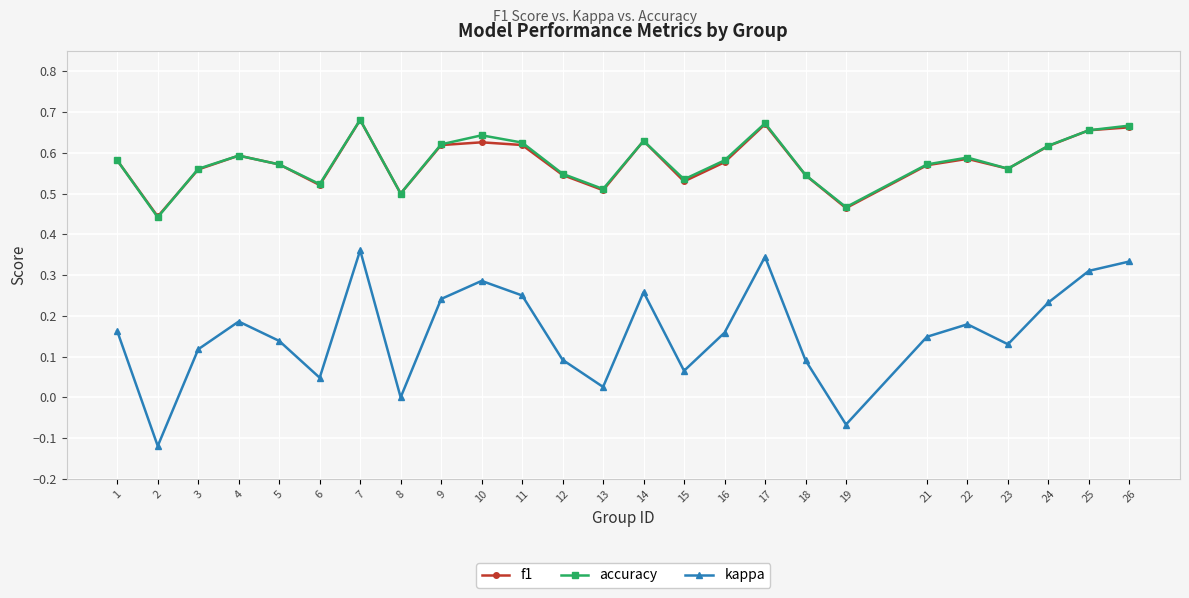

Count the number of categories in the chart.

25